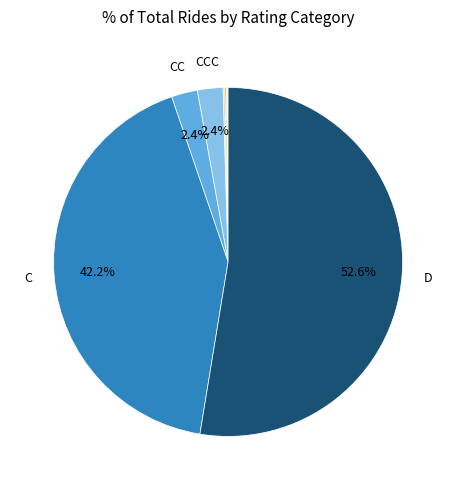

Does any single category account for the majority?

Yes